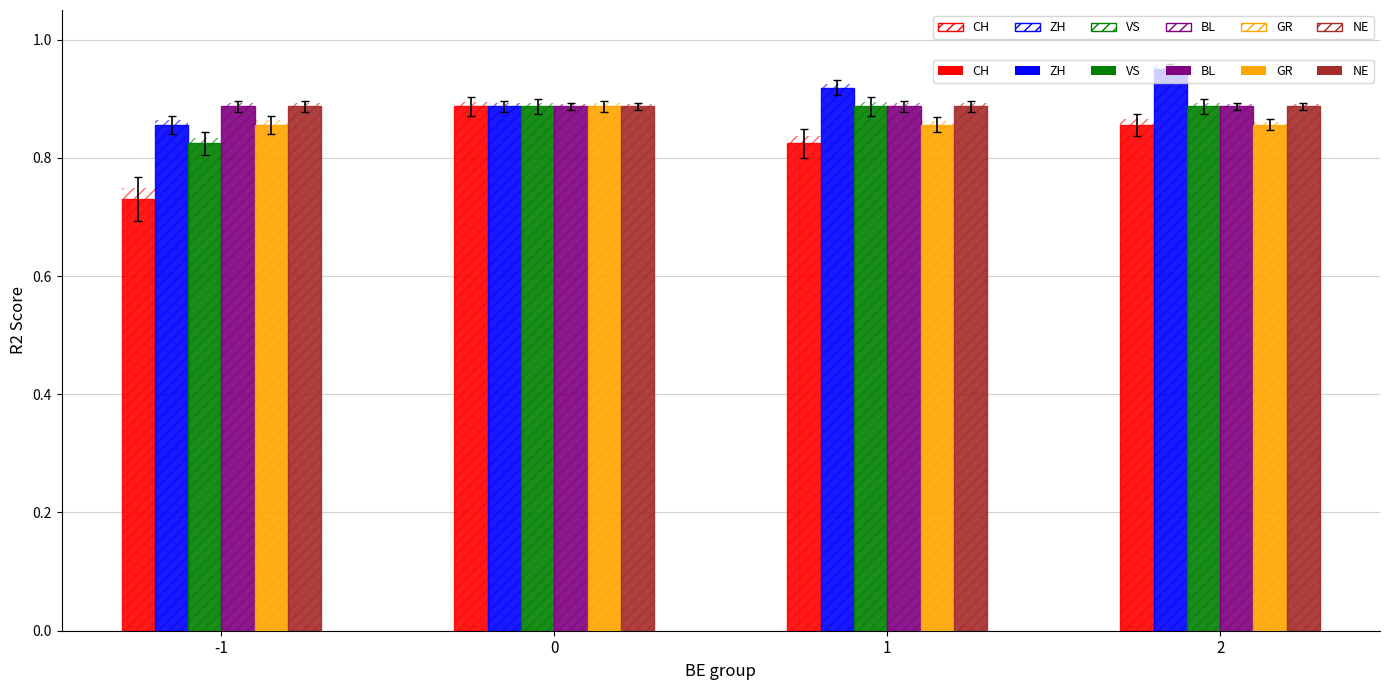

Count the number of data series in this chart.

12